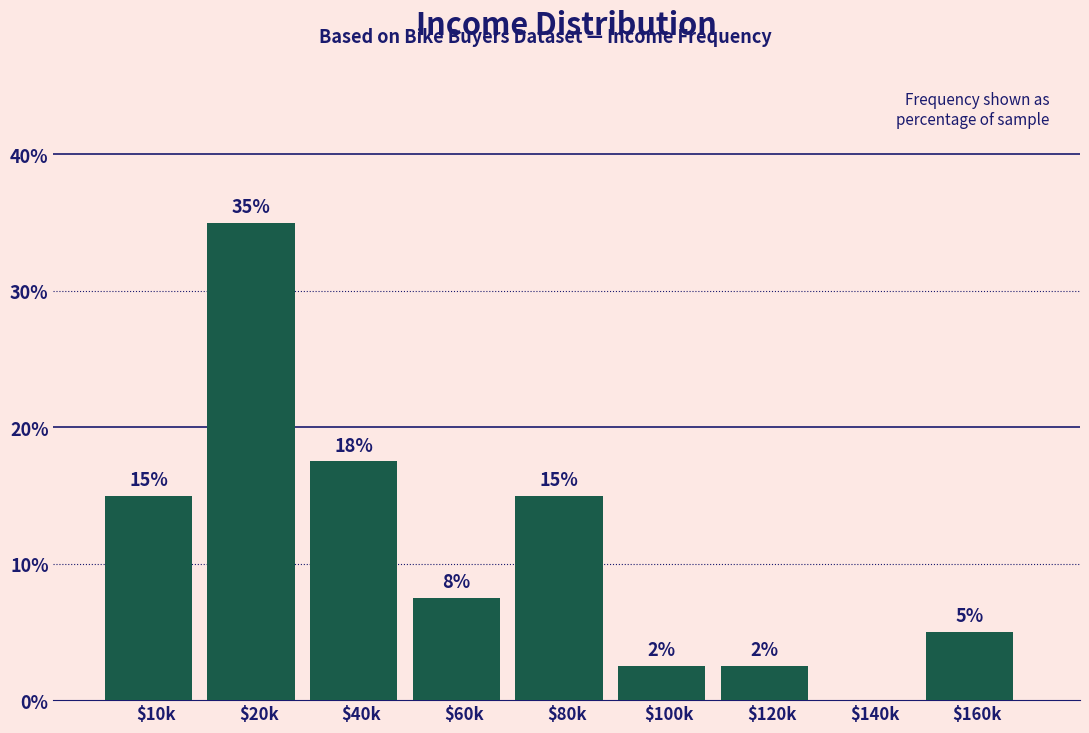

The chart shows a value of 6.8 at $10k. True or false?

False